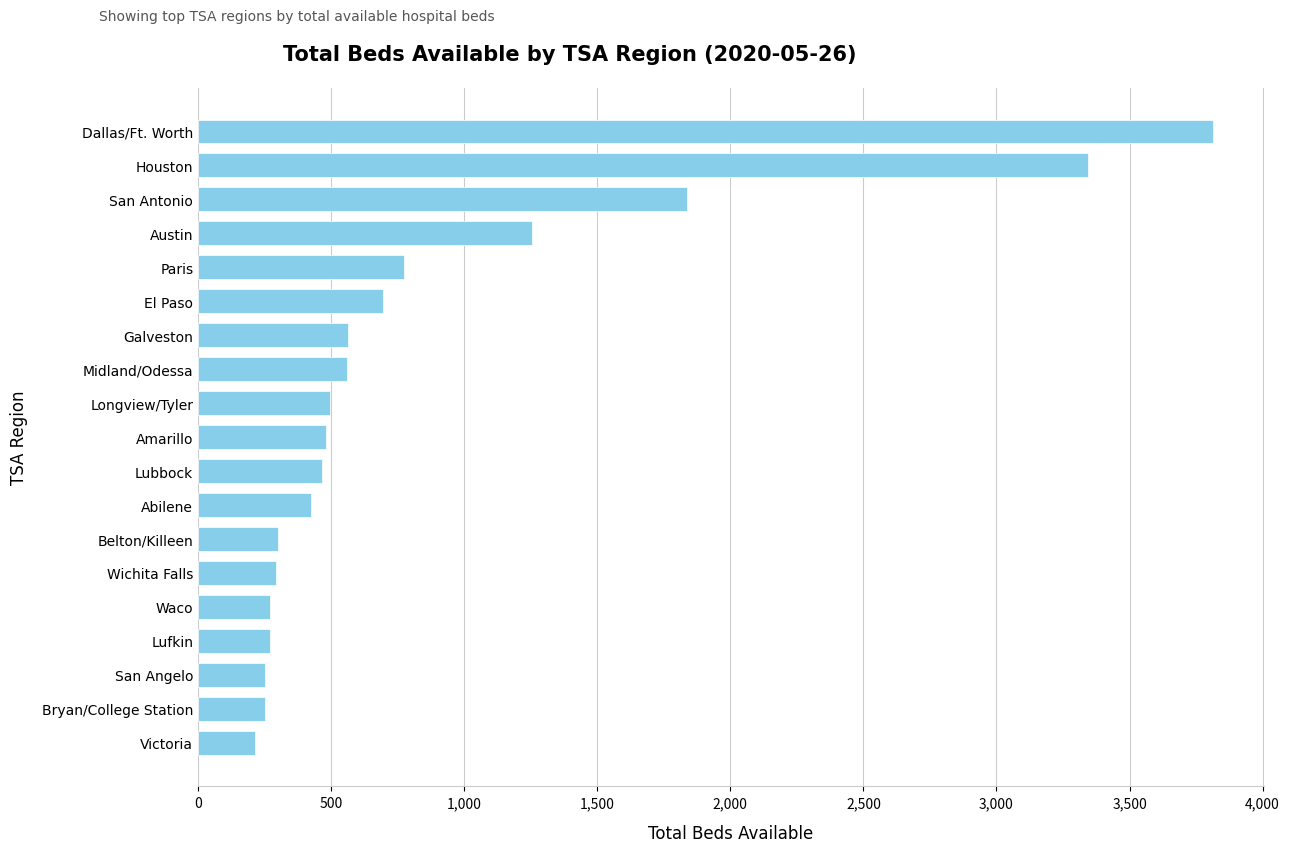

What is the ratio of the value at Belton/Killeen to the value at Lubbock?

0.6